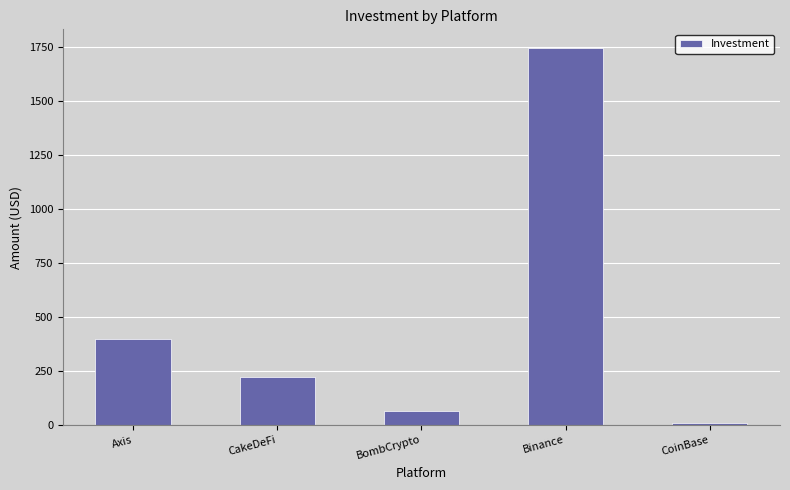

What is the change in value from Binance to CoinBase?

-1734